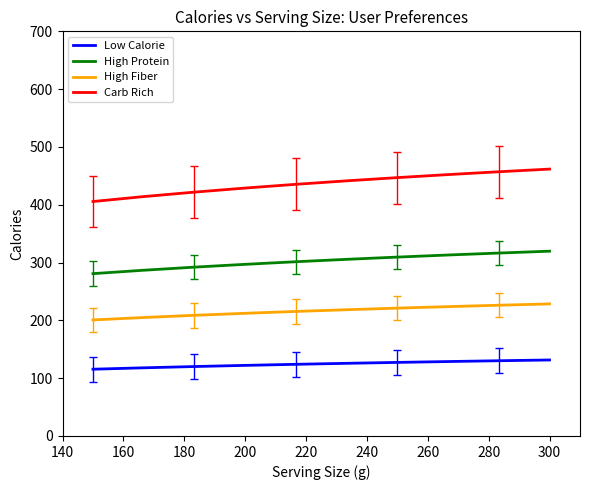

Which series has the largest total across all categories?

Carb Rich